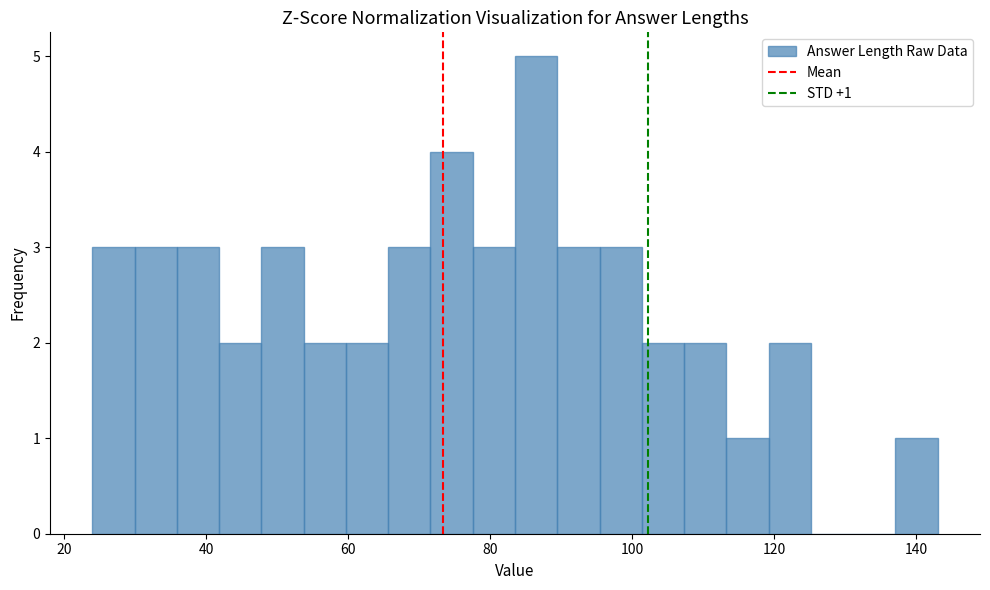

Read against the x-axis, roughly where is the centre of the tallest bar?

86